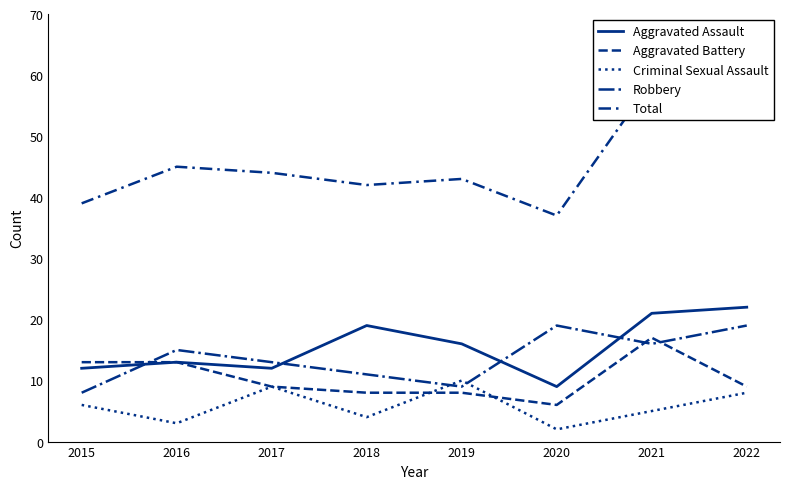

True or false: Aggravated Assault and Aggravated Battery cross at least once.

False